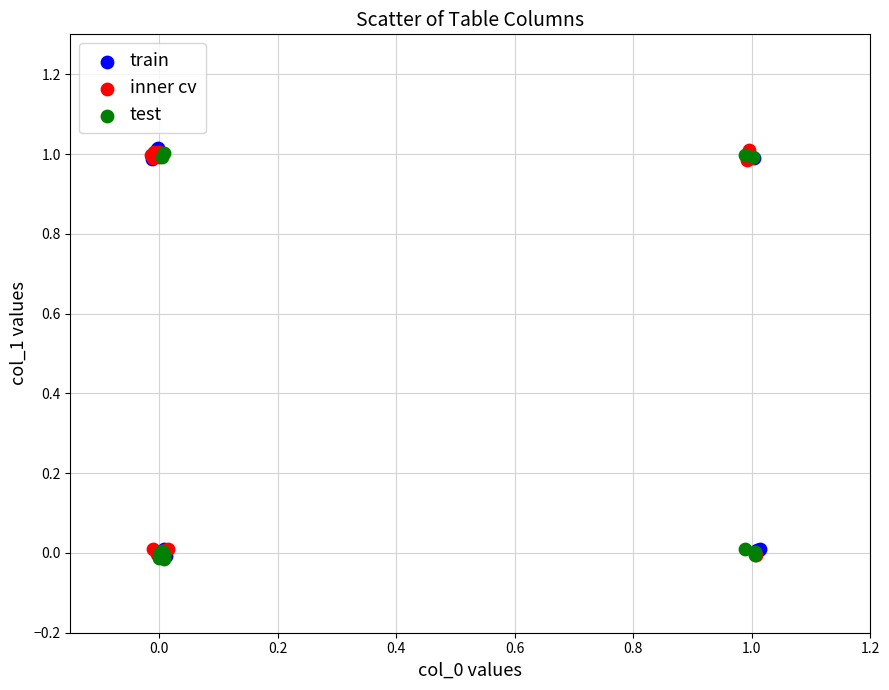

What are all the series names shown in the legend?

train, inner cv, test